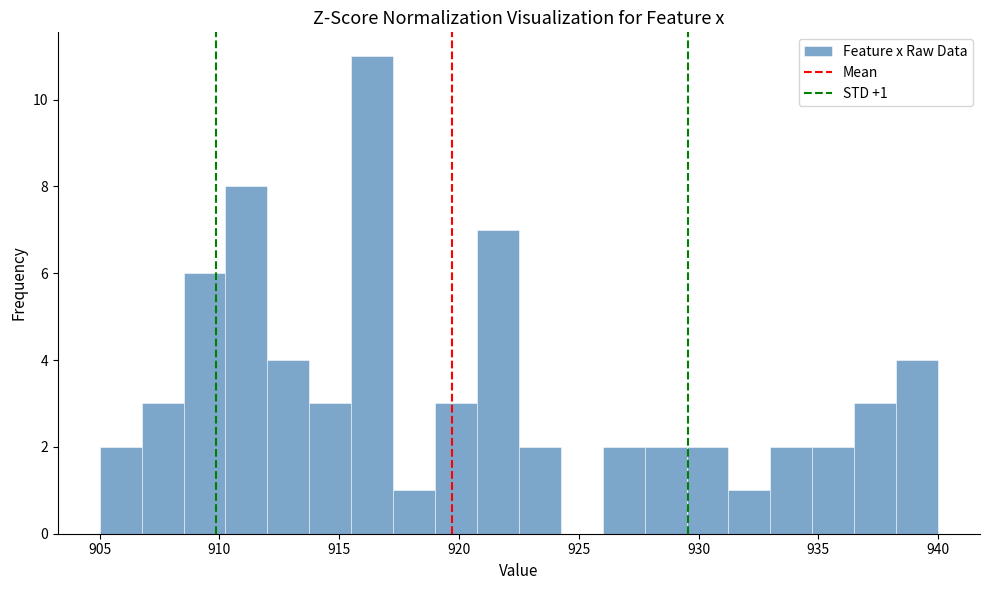

Read against the x-axis, roughly where is the centre of the tallest bar?

916.5